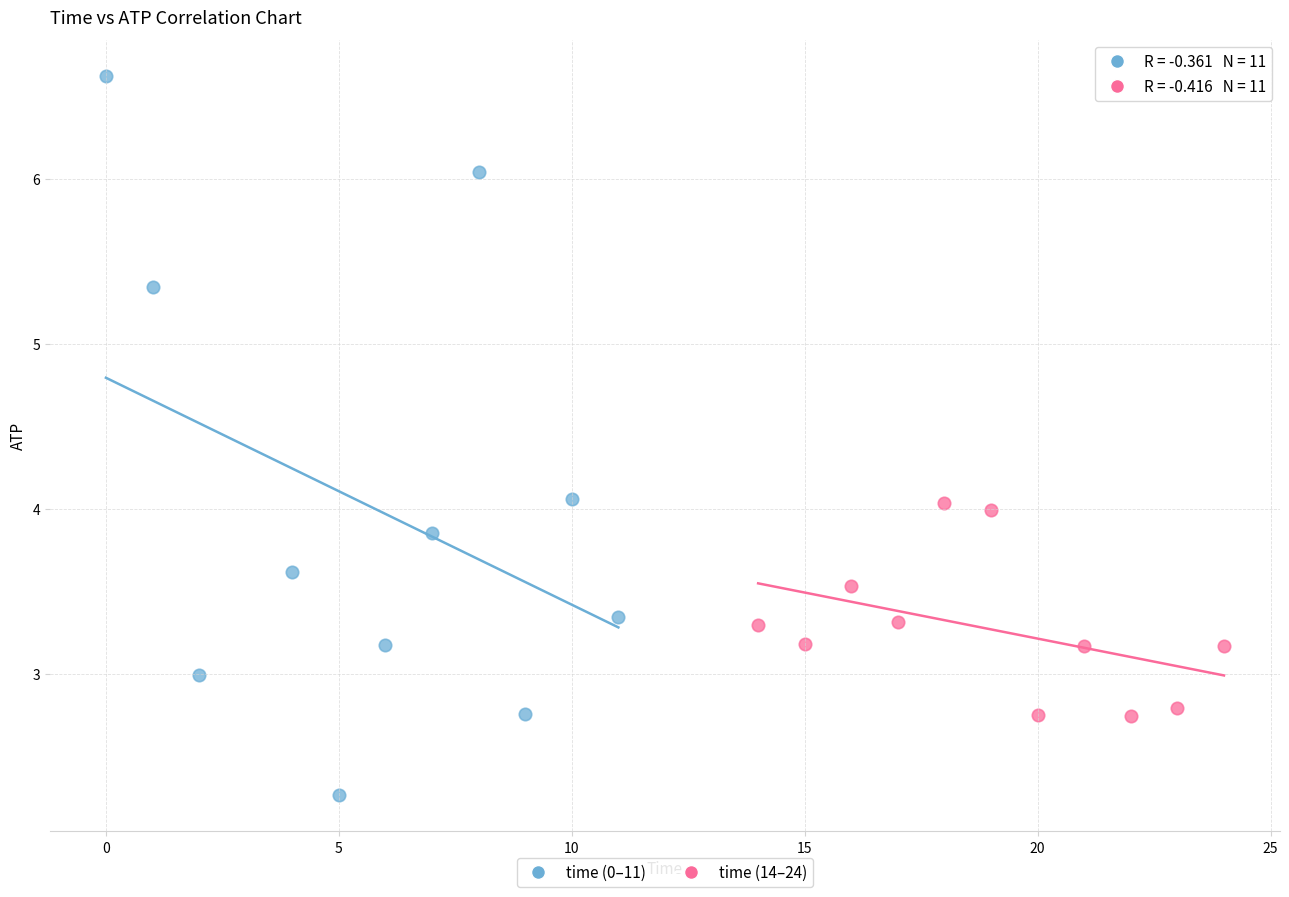

Which series has the largest Y range (max minus min)?

time (0–11)